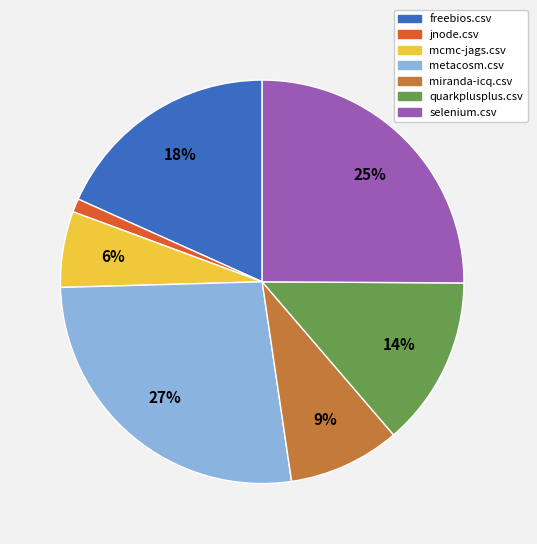

What is the largest slice in the pie chart?

metacosm.csv